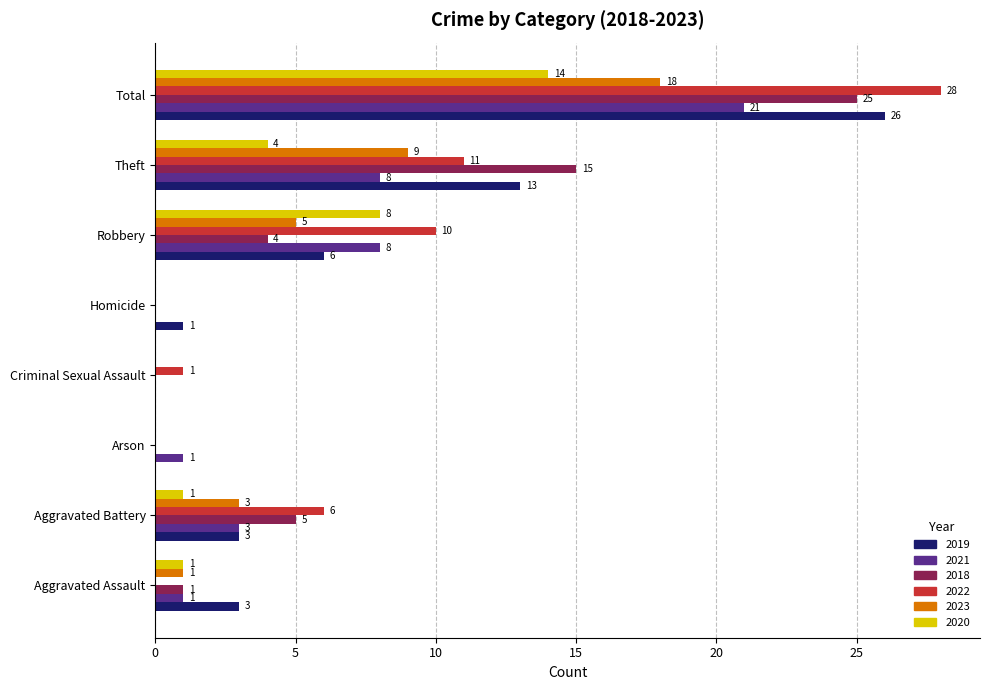

True or false: 2022 has a value of 3 at Aggravated Battery.

False